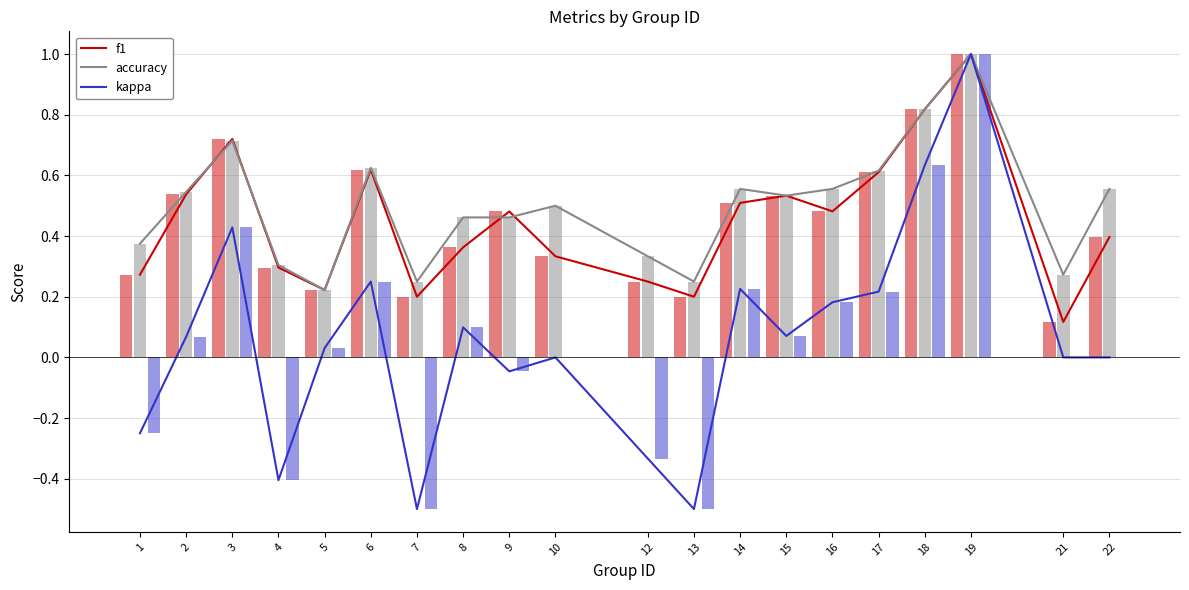

Is the value of kappa at 3 greater than the value of f1 at 21?

Yes